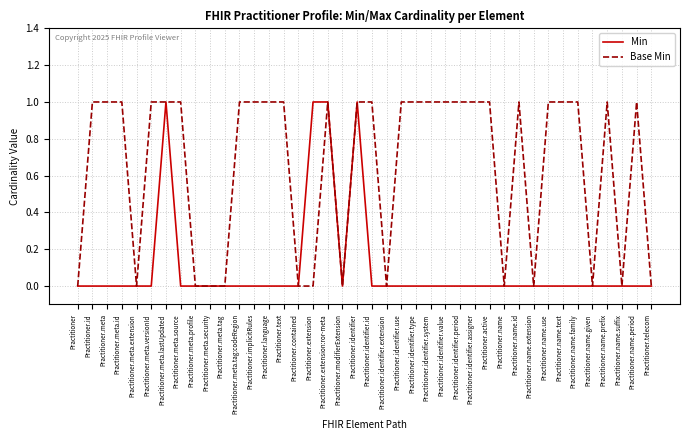

Reading left to right, list all the values displayed in this chart.

Min: Practitioner=0	Practitioner.id=0	Practitioner.meta=0	Practitioner.meta.id=0	Practitioner.meta.extension=0	Practitioner.meta.versionId=0	Practitioner.meta.lastUpdated=1	Practitioner.meta.source=0	Practitioner.meta.profile=0	Practitioner.meta.security=0	Practitioner.meta.tag=0	Practitioner.meta.tag:codeRegion=0	Practitioner.implicitRules=0	Practitioner.language=0	Practitioner.text=0	Practitioner.contained=0	Practitioner.extension=1	Practitioner.extension:ror-meta=1	Practitioner.modifierExtension=0	Practitioner.identifier=1	Practitioner.identifier.id=0	Practitioner.identifier.extension=0	Practitioner.identifier.use=0	Practitioner.identifier.type=0	Practitioner.identifier.system=0	Practitioner.identifier.value=0	Practitioner.identifier.period=0	Practitioner.identifier.assigner=0	Practitioner.active=0	Practitioner.name=0	Practitioner.name.id=0	Practitioner.name.extension=0	Practitioner.name.use=0	Practitioner.name.text=0	Practitioner.name.family=0	Practitioner.name.given=0	Practitioner.name.prefix=0	Practitioner.name.suffix=0	Practitioner.name.period=0	Practitioner.telecom=0
Base Min: Practitioner=0	Practitioner.id=1	Practitioner.meta=1	Practitioner.meta.id=1	Practitioner.meta.extension=0	Practitioner.meta.versionId=1	Practitioner.meta.lastUpdated=1	Practitioner.meta.source=1	Practitioner.meta.profile=0	Practitioner.meta.security=0	Practitioner.meta.tag=0	Practitioner.meta.tag:codeRegion=1	Practitioner.implicitRules=1	Practitioner.language=1	Practitioner.text=1	Practitioner.contained=0	Practitioner.extension=0	Practitioner.extension:ror-meta=1	Practitioner.modifierExtension=0	Practitioner.identifier=1	Practitioner.identifier.id=1	Practitioner.identifier.extension=0	Practitioner.identifier.use=1	Practitioner.identifier.type=1	Practitioner.identifier.system=1	Practitioner.identifier.value=1	Practitioner.identifier.period=1	Practitioner.identifier.assigner=1	Practitioner.active=1	Practitioner.name=0	Practitioner.name.id=1	Practitioner.name.extension=0	Practitioner.name.use=1	Practitioner.name.text=1	Practitioner.name.family=1	Practitioner.name.given=0	Practitioner.name.prefix=1	Practitioner.name.suffix=0	Practitioner.name.period=1	Practitioner.telecom=0